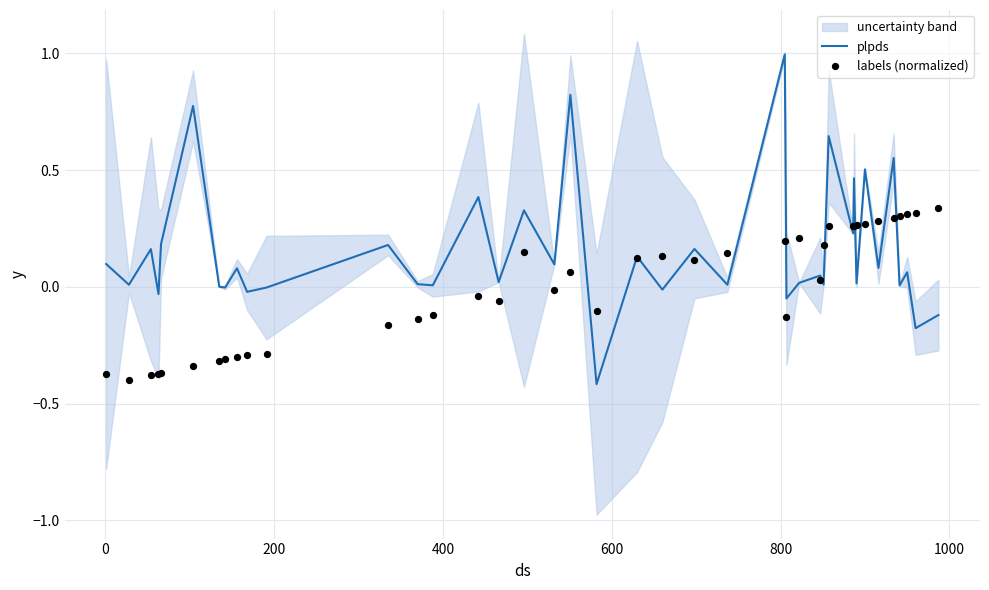

Which series reaches the minimum Y coordinate?

plpds